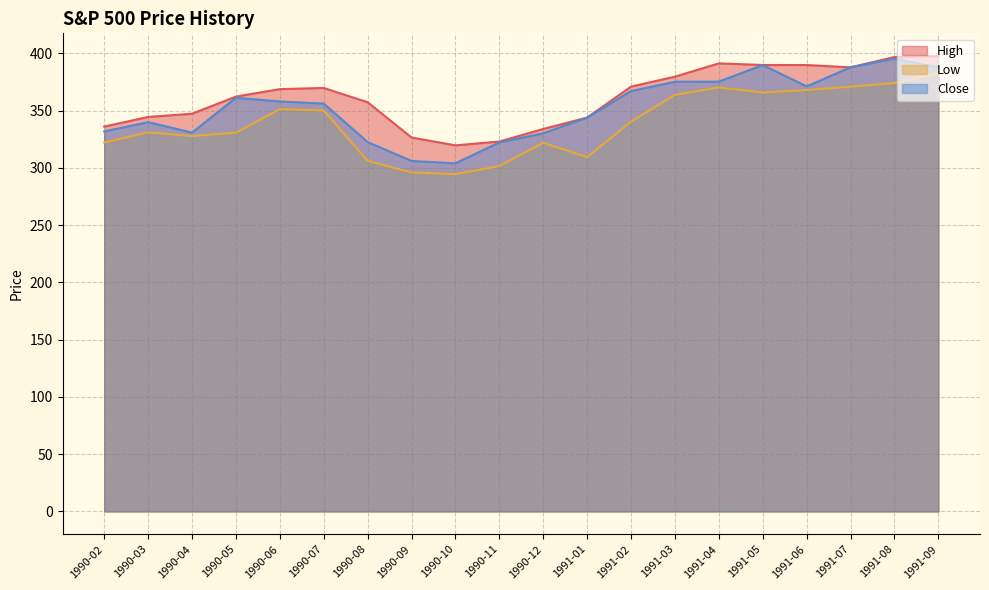

How many lines are shown in the chart?

3